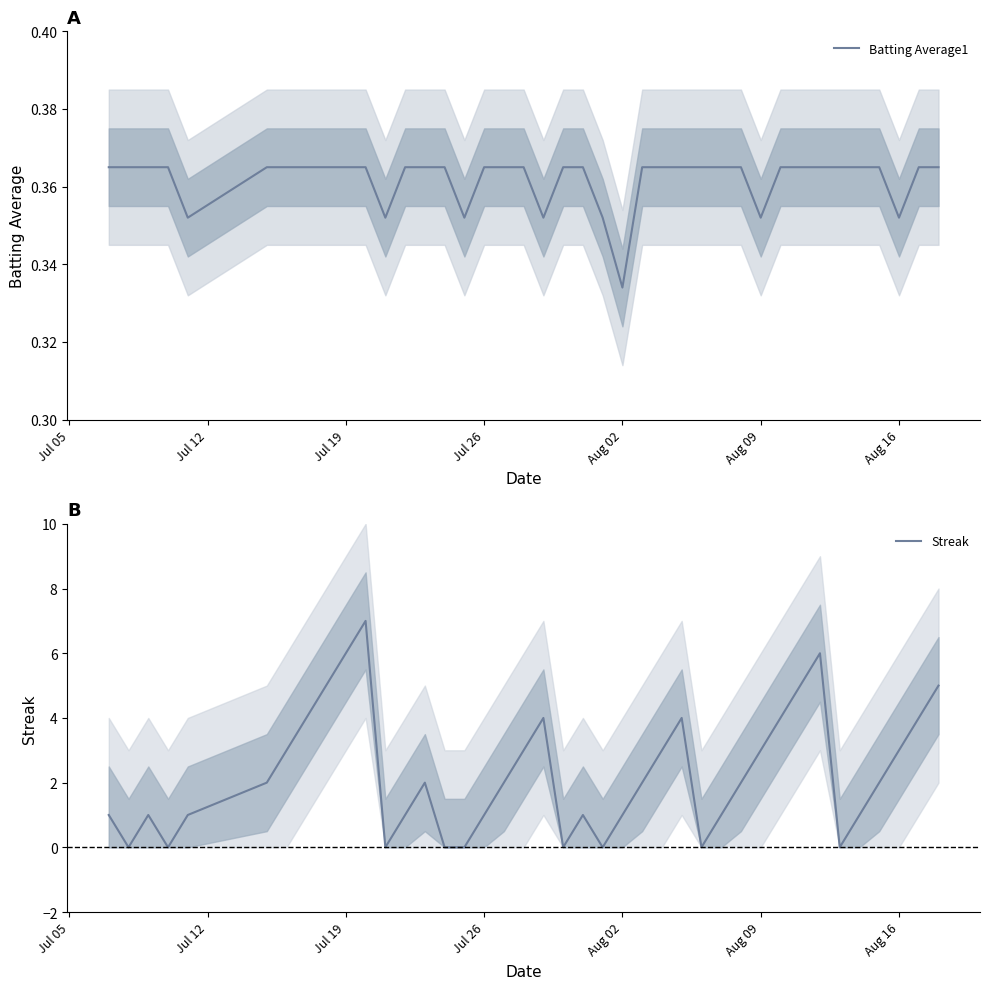

What is the difference between the second highest and second lowest values in the Streak series?

6